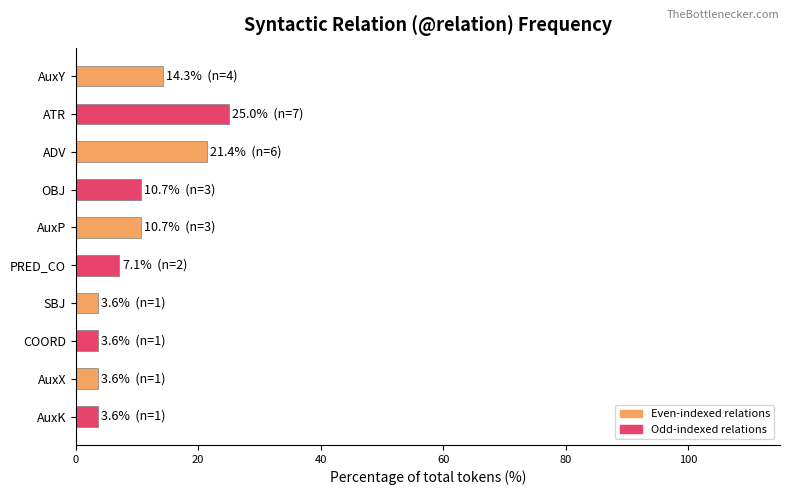

Does the chart contain stacked bars?

No